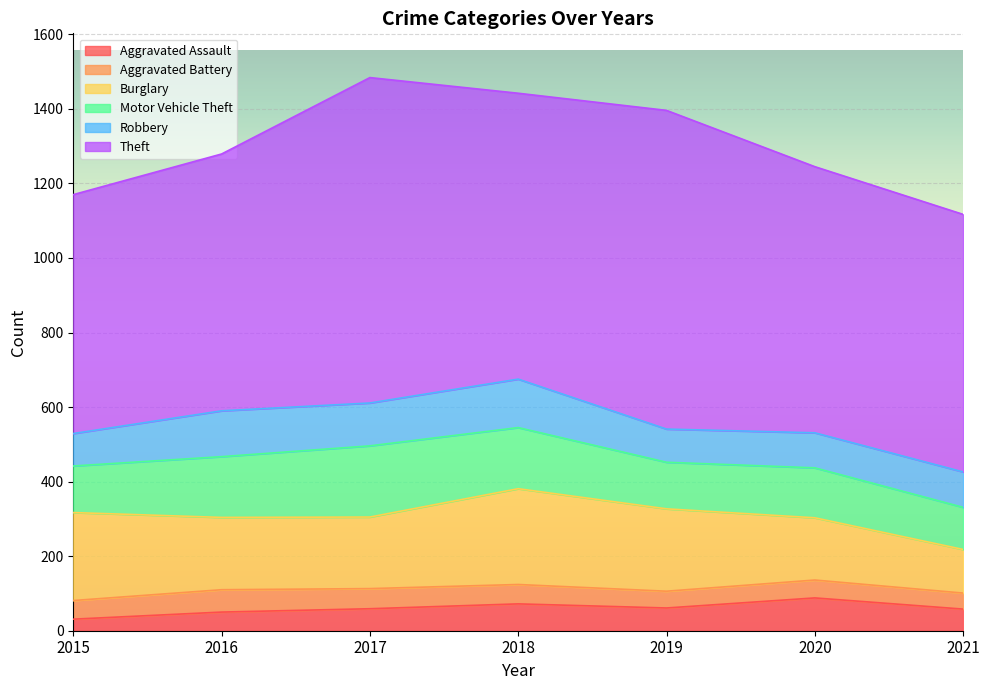

What is the value of the Robbery point at the 4th from the left?

130